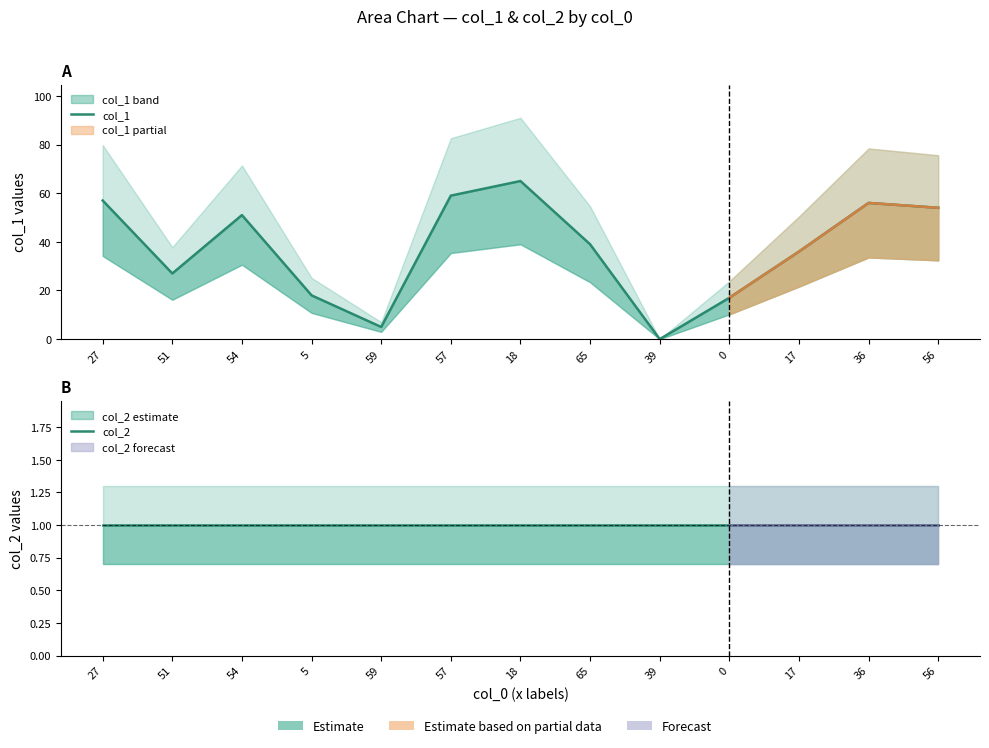

True or false: col_1 has a value of 29 at 0.

False